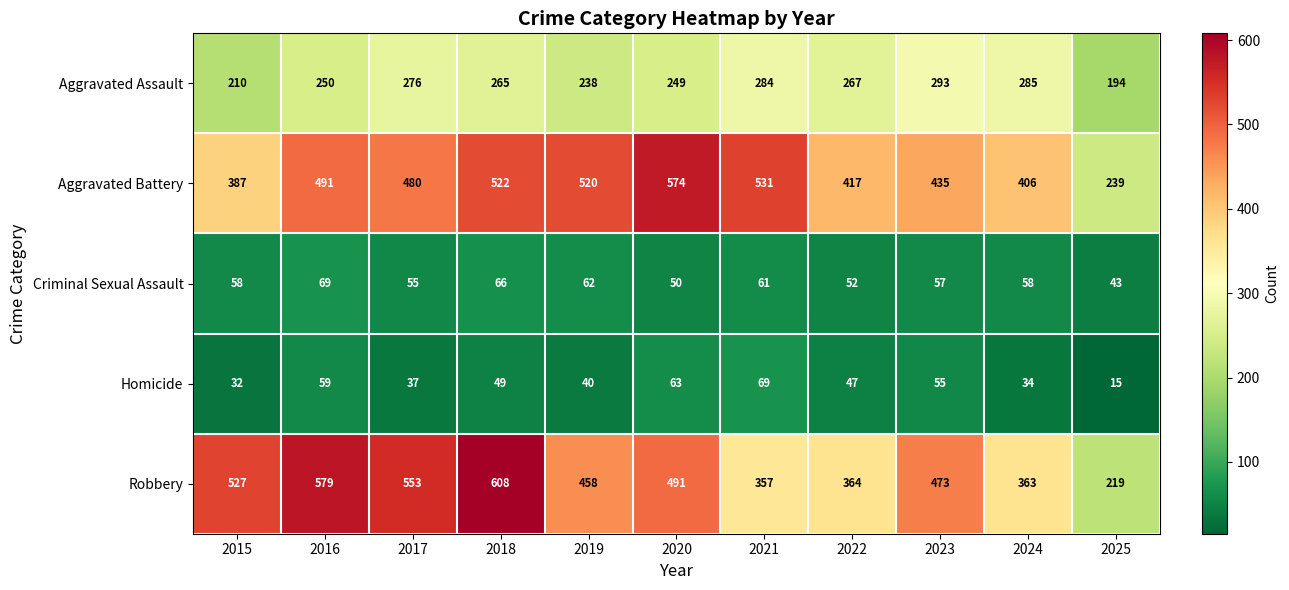

How many values in the Criminal Sexual Assault series are below 58?

5